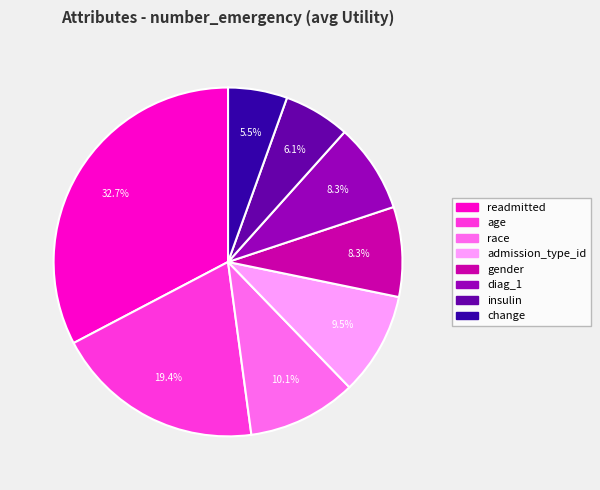

True or false: insulin accounts for 1% of the total.

False